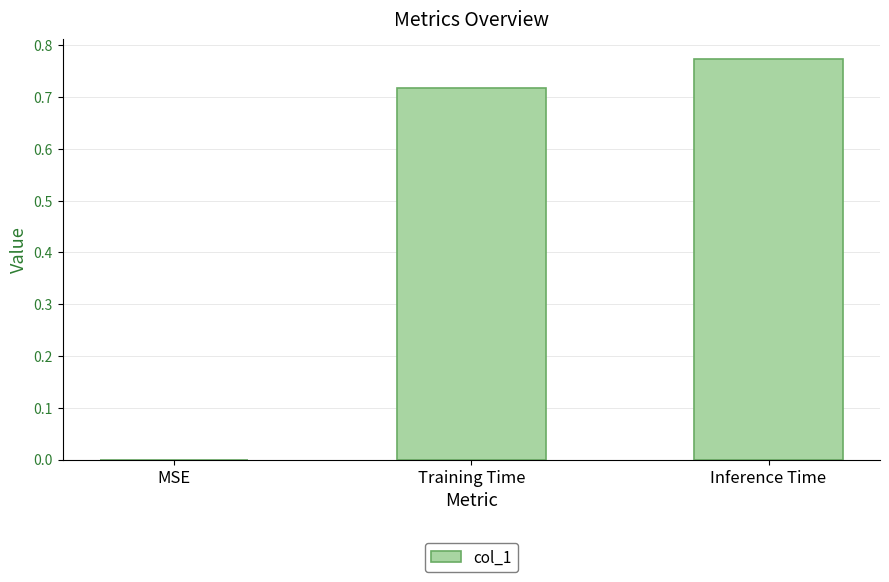

What is the sum of all values?

1.5